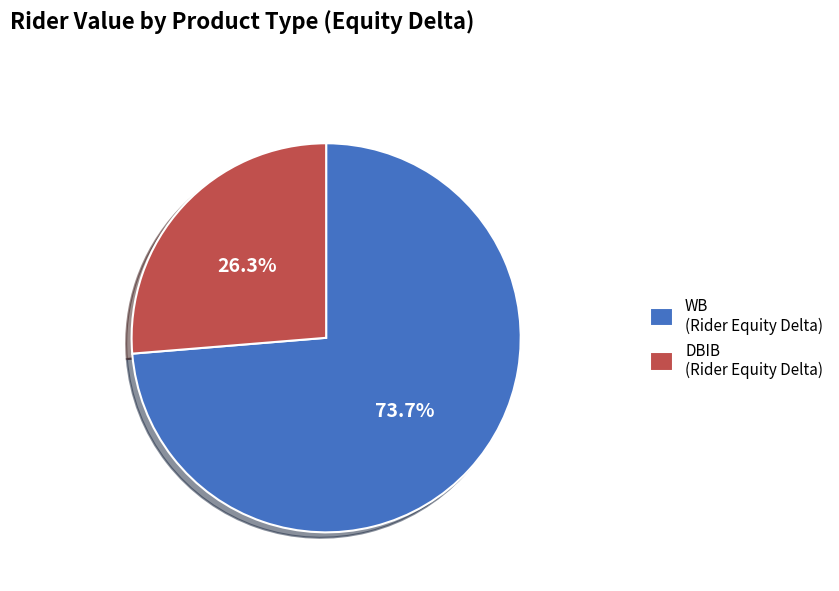

Which category has the smallest portion of the pie?

DBIB